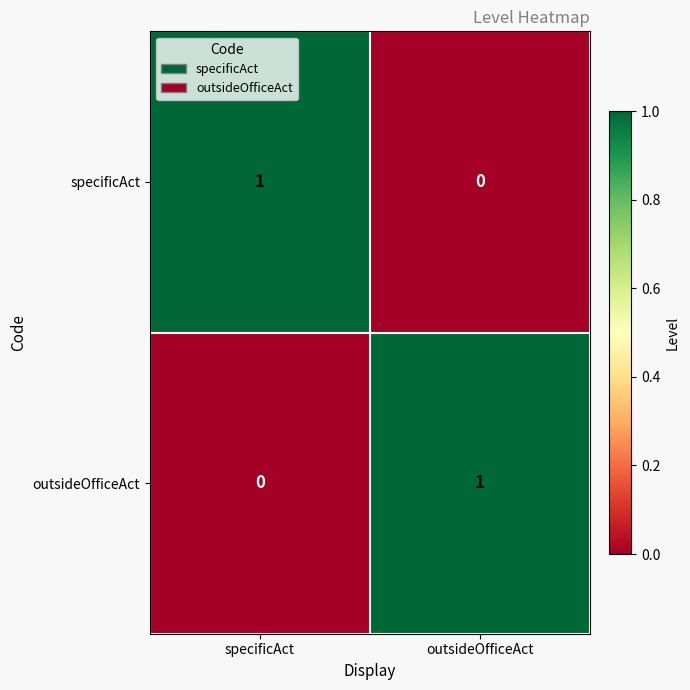

The value of specificAct at outsideOfficeAct is 0. True or false?

True